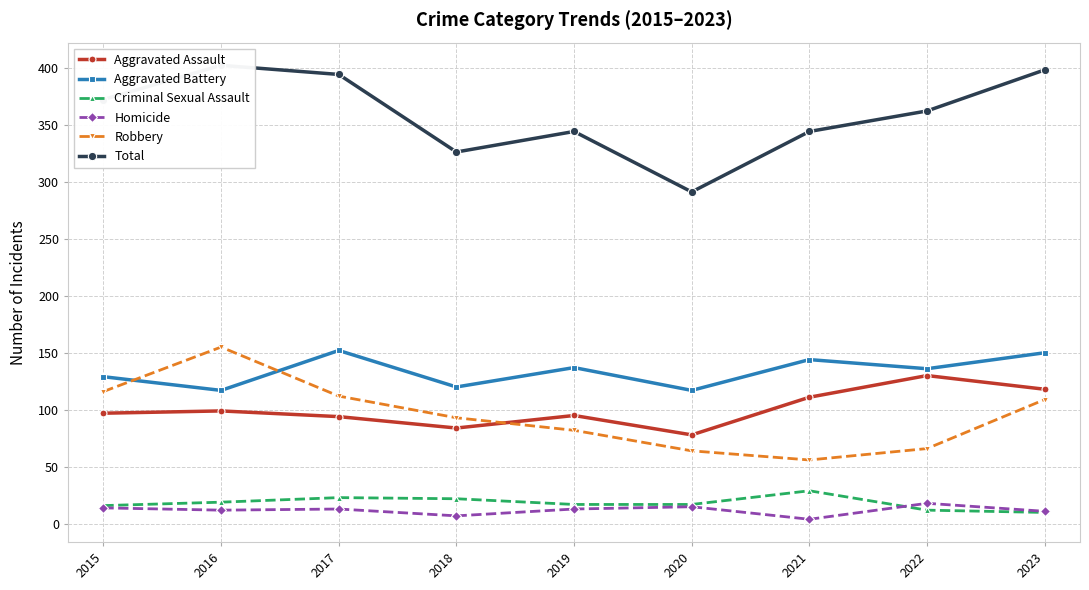

What is the average value of the Total series?

359